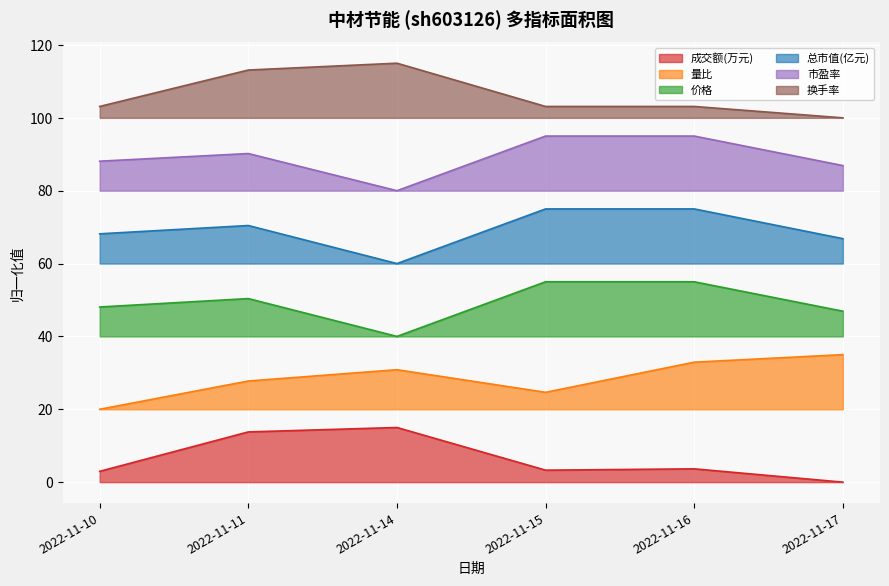

What is the sum of the 价格 values at 2022-11-11 and 2022-11-15?

105.4